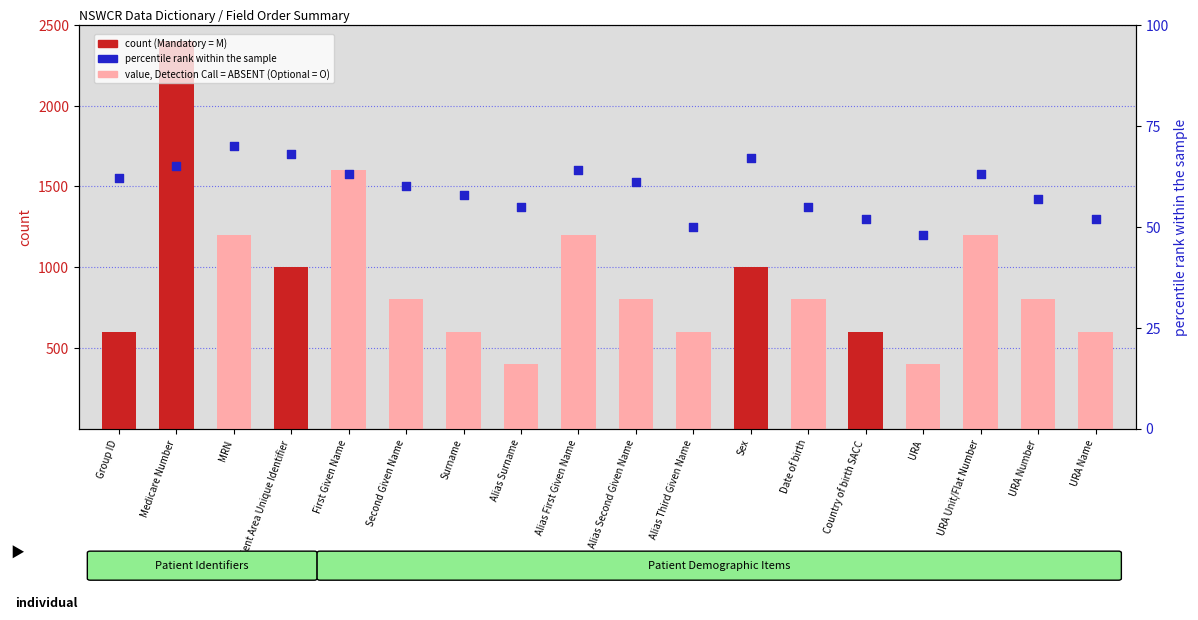

At how many categories does at least one series exceed 1893?

1